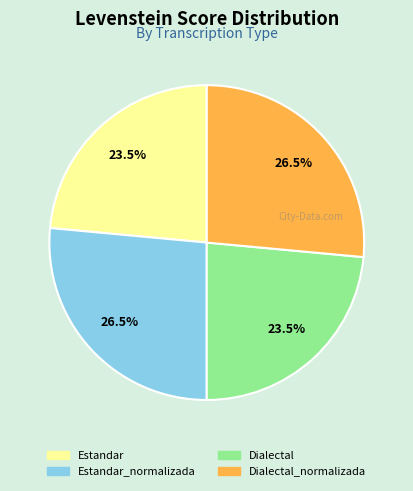

Is there a majority slice in this chart?

No